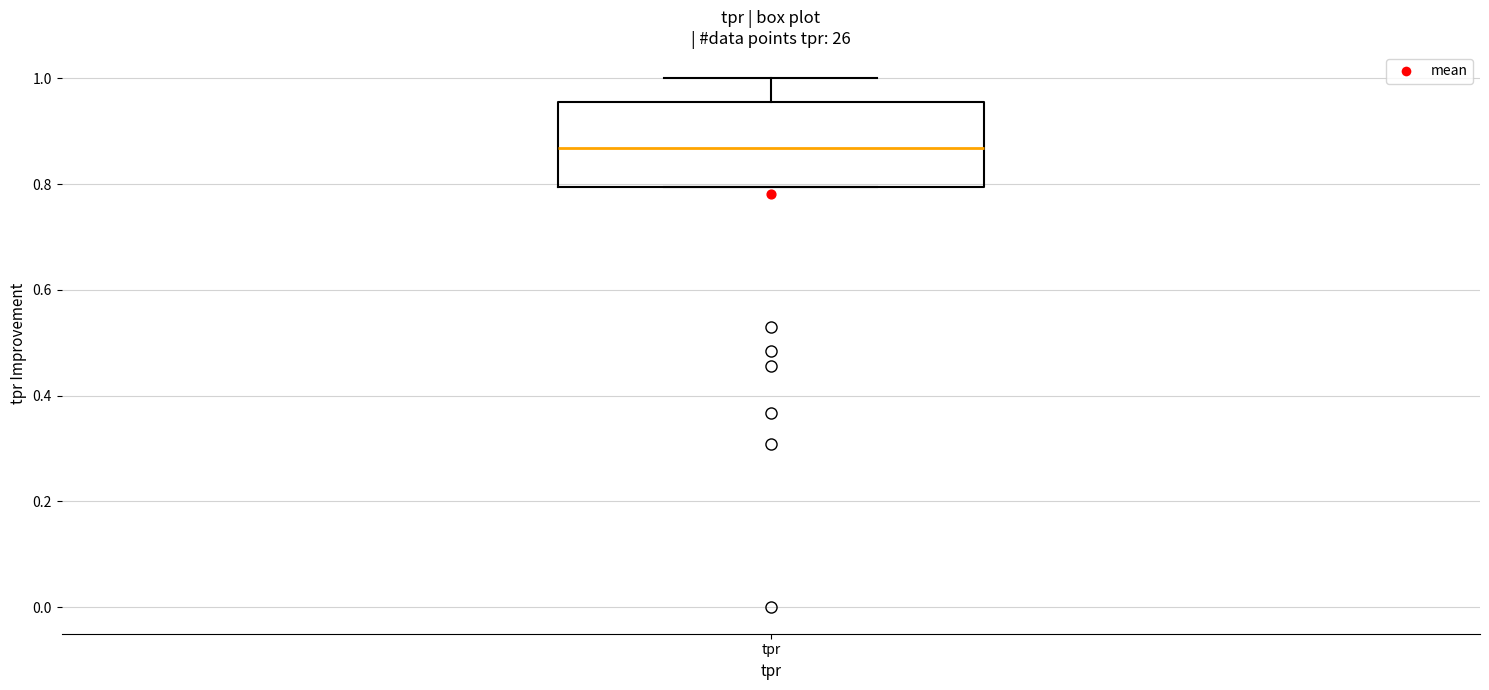

Read this box plot against the y-axis: the position of the median line, the range covered by the box, and the ends of both whiskers. The values are not printed on the chart, so give them approximately, as read against the axis.

median 0.86, box 0.80 to 0.96, whiskers 0.80 to 1.00